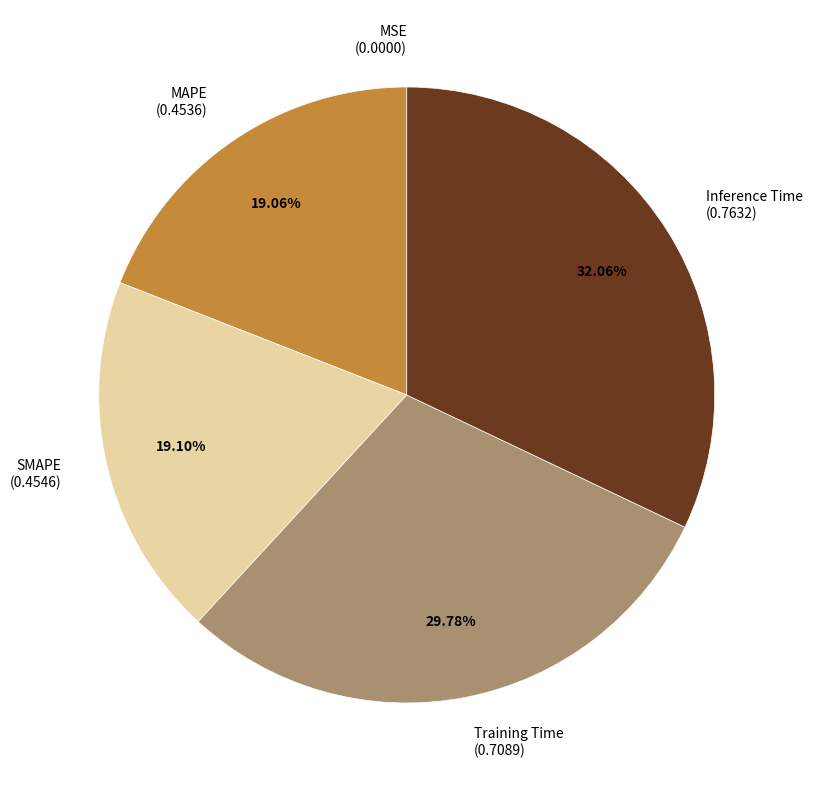

True or false: Inference Time accounts for 18% of the total.

False